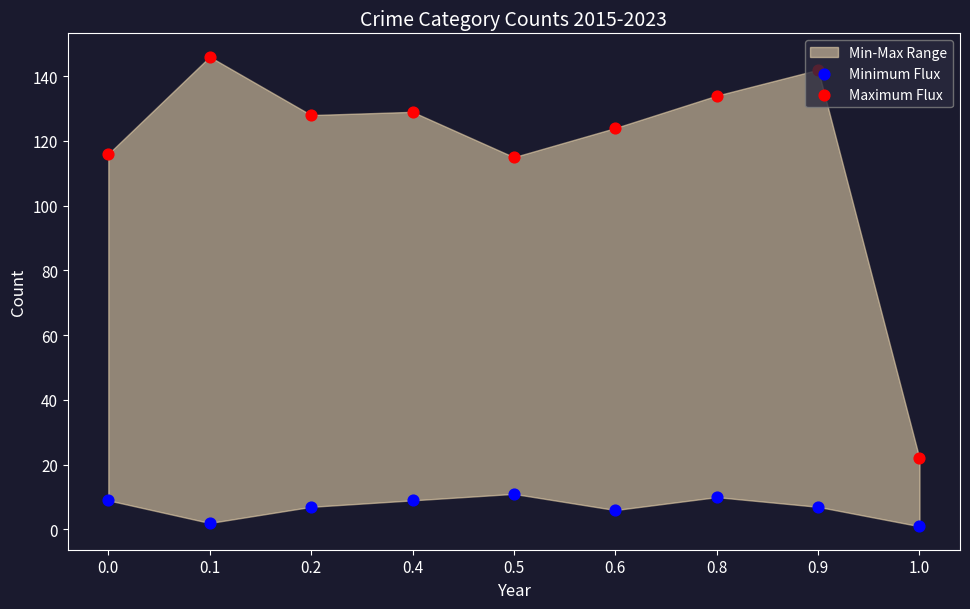

Which series reaches the maximum Y coordinate?

Maximum Flux